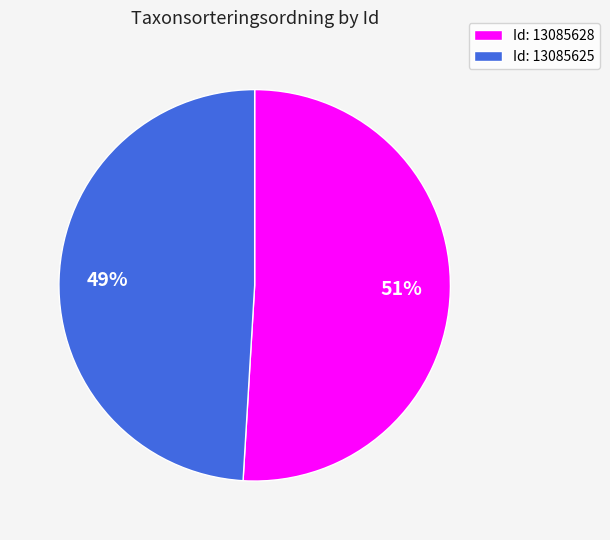

To the nearest percent, what percentage of the pie is Id: 13085625?

49%